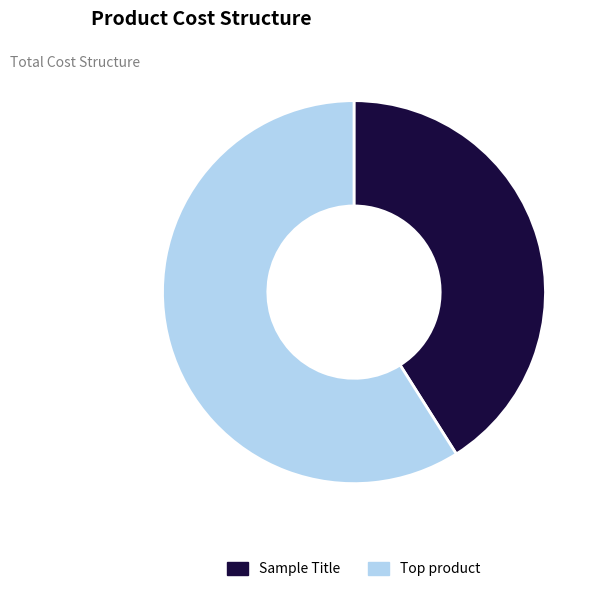

Is it true that Sample Title is 41% of the pie?

True